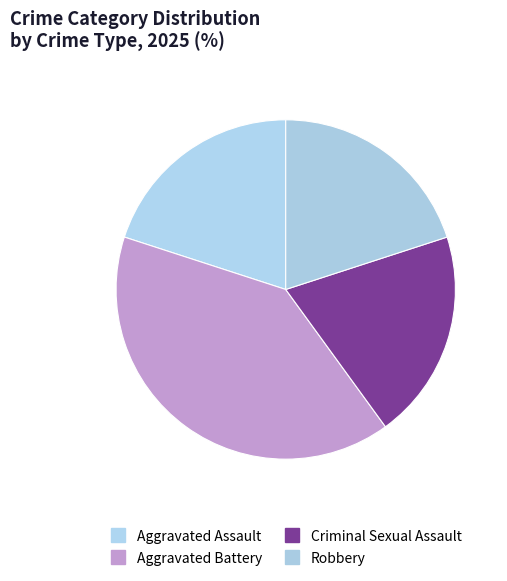

What is the largest slice in the pie chart?

Aggravated Battery